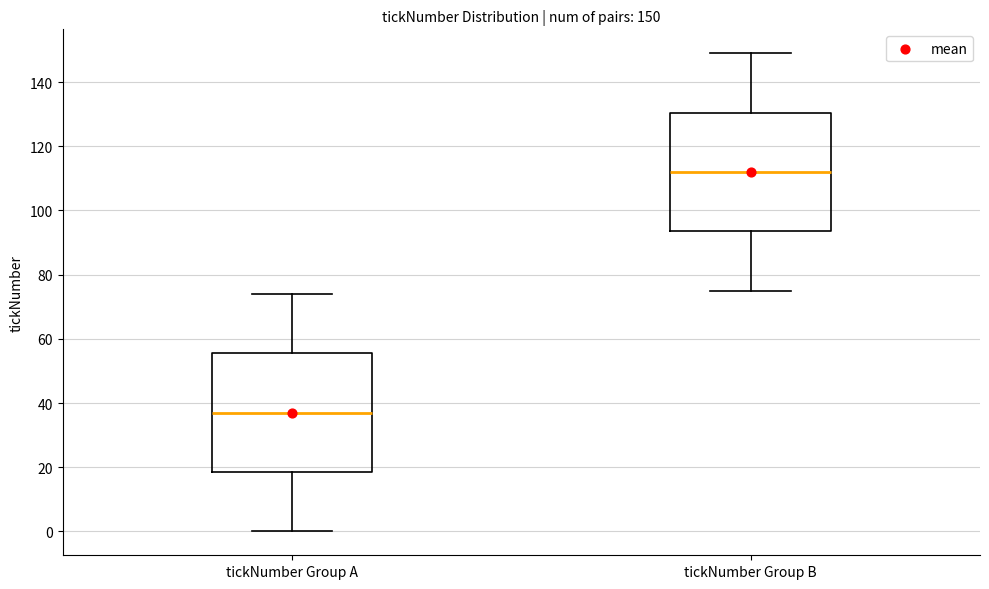

Which box has the highest median line?

tickNumber Group B